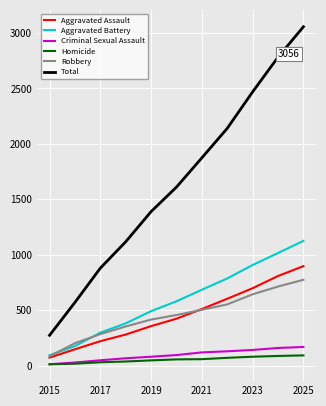

Which series has the largest total across all categories?

Total